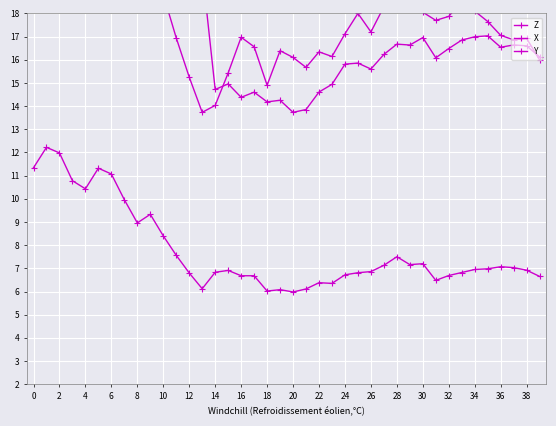

Reading left to right, transcribe all the data shown in this chart.

Z: 29.1	29.8	28.3	25.7	26.5	27.5	26.1	23.4	22.2	24.1	22.2	21.0	19.1	19.9	14.7	15.0	14.4	14.6	14.2	14.3	13.7	13.9	14.6	14.9	15.8	15.9	15.6	16.2	16.7	16.6	17.0	16.1	16.5	16.8	17.0	17.0	16.5	16.6	16.6	16.1
X: 29.8	29.8	29.1	26.2	25.9	26.9	24.5	22.1	19.9	20.9	18.8	16.9	15.2	13.7	14.0	15.4	17.0	16.6	14.9	16.4	16.1	15.7	16.3	16.1	17.1	18.0	17.2	18.3	18.5	18.2	18.1	17.7	17.9	18.6	18.1	17.6	17.1	16.9	16.9	16.0
Y: 11.3	12.2	12.0	10.8	10.4	11.3	11.1	10.0	9.0	9.3	8.4	7.6	6.8	6.1	6.8	6.9	6.7	6.7	6.0	6.1	6.0	6.1	6.4	6.3	6.7	6.8	6.9	7.1	7.5	7.2	7.2	6.5	6.7	6.8	7.0	7.0	7.1	7.0	6.9	6.7